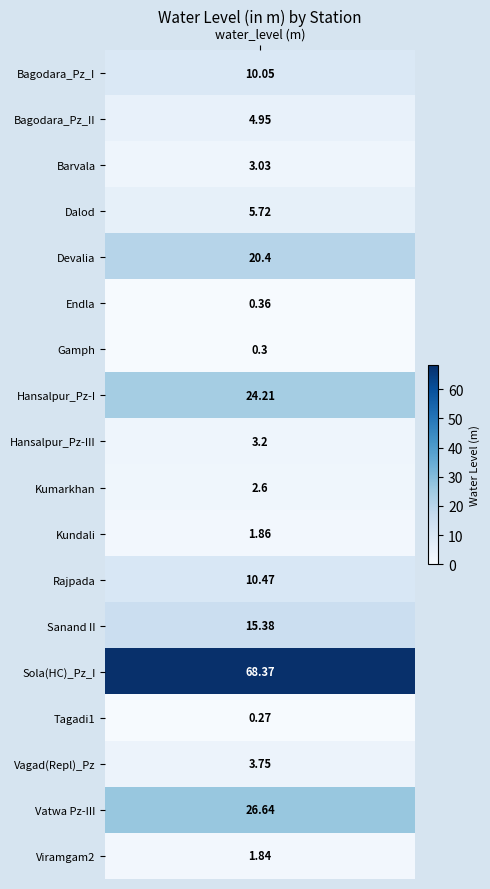

Reading right to left, list all the values displayed in this chart.

Viramgam2=1.8	Vatwa Pz-III=26.6	Vagad(Repl)_Pz=3.8	Tagadi1=0.3	Sola(HC)_Pz_I=68.4	Sanand II=15.4	Rajpada=10.5	Kundali=1.9	Kumarkhan=2.6	Hansalpur_Pz-III=3.2	Hansalpur_Pz-I=24.2	Gamph=0.3	Endla=0.4	Devalia=20.4	Dalod=5.7	Barvala=3.0	Bagodara_Pz_II=5.0	Bagodara_Pz_I=10.1